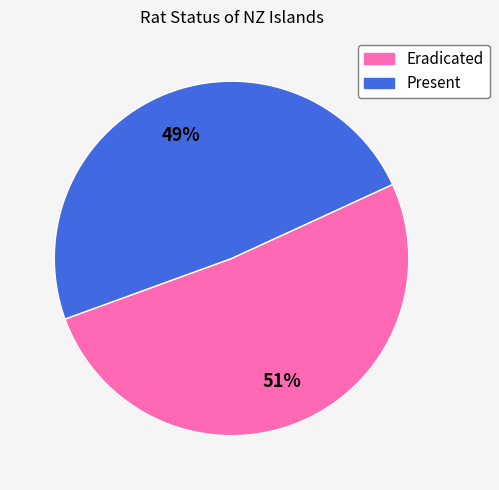

Is the sum of Eradicated and Present greater than half?

Yes